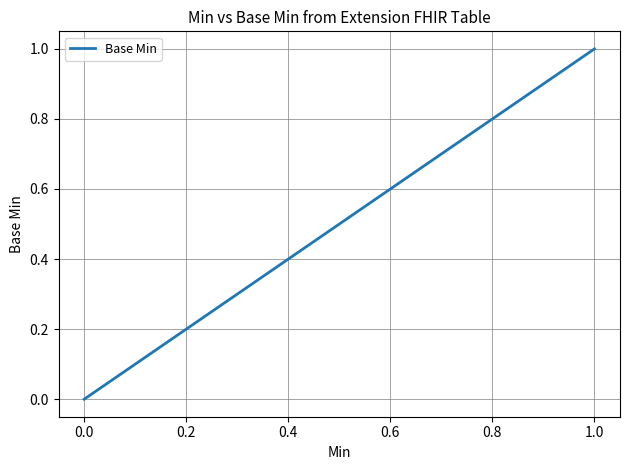

Is it true that the value at 1.0 is 1?

True